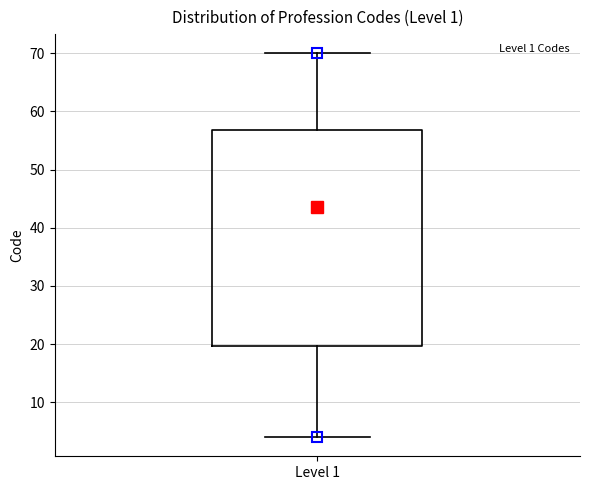

Transcribe this box plot: give where the median line is, the range the box spans, and where the two whiskers end, as read against the y-axis. The values are not printed on the chart, so give them approximately, as read against the axis.

median 44, box 20 to 57, whiskers 4 to 70